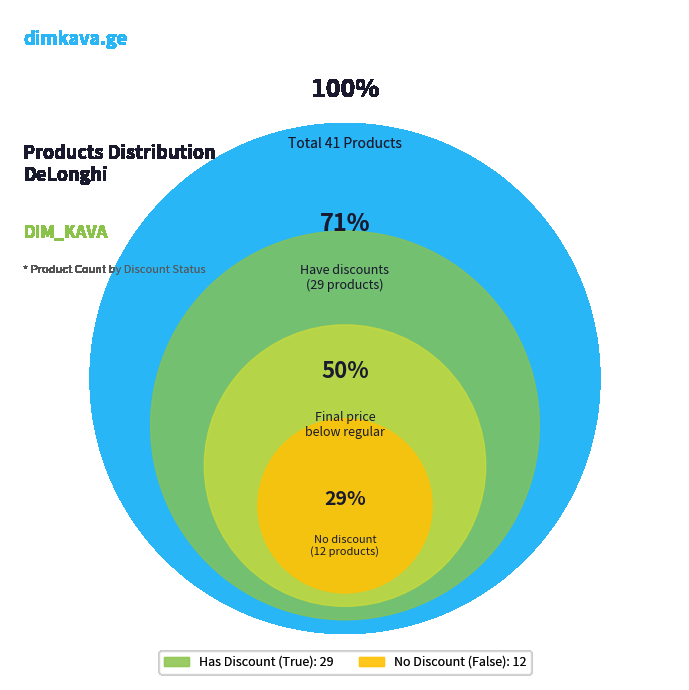

To the nearest percent, what percentage of the pie is False?

29%